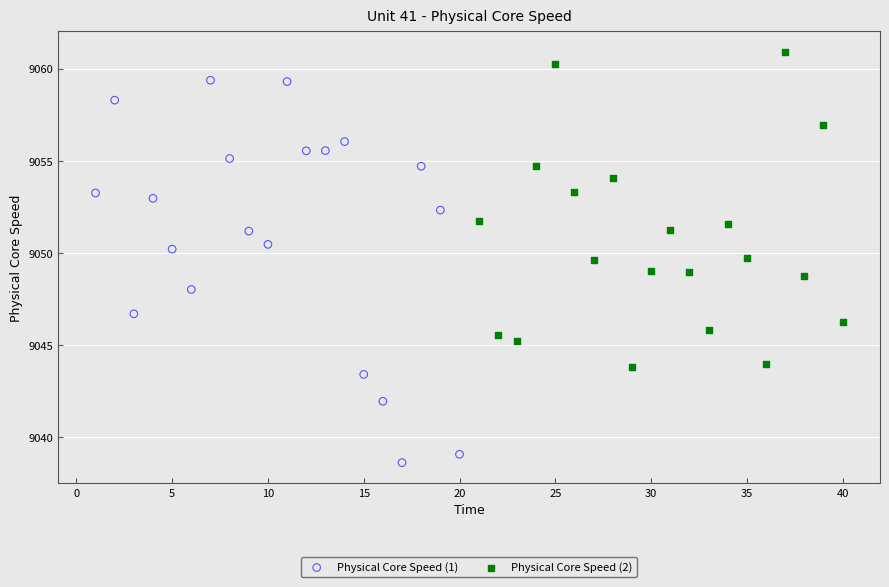

Which series has the largest Y range (max minus min)?

Physical Core Speed (1)